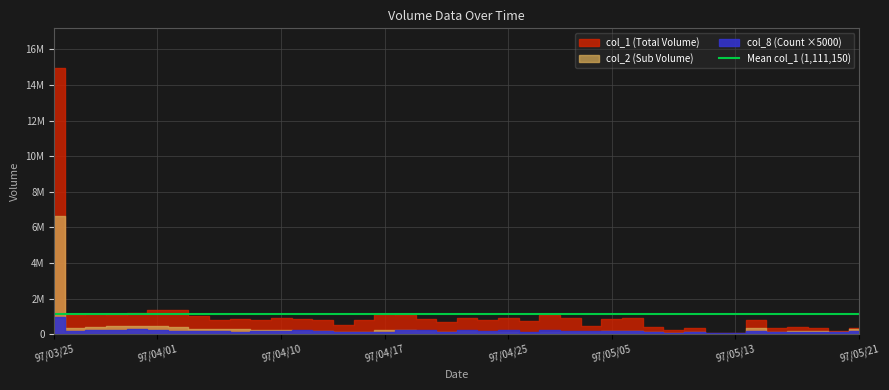

What is the difference between the col_1 (Total Volume) values at 97/04/28 and 97/04/01?

614000